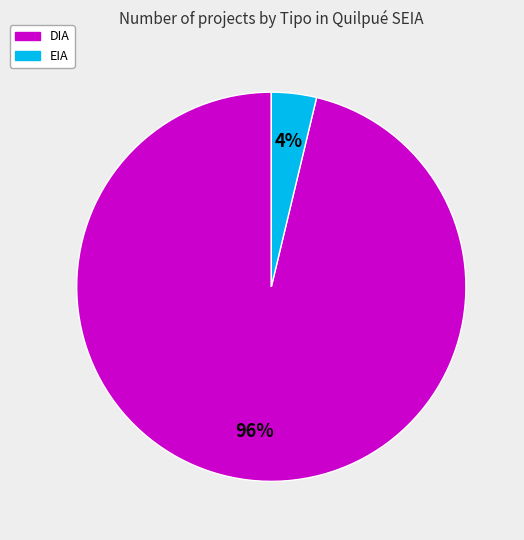

Which slice is the smallest?

EIA